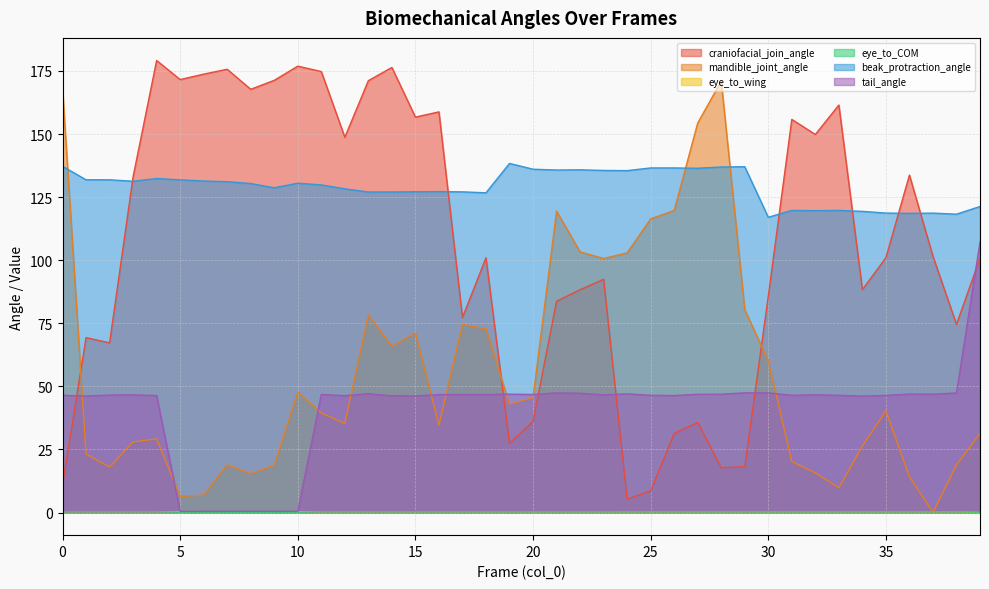

Is it true that tail_angle equals 47.0 at 36?

True